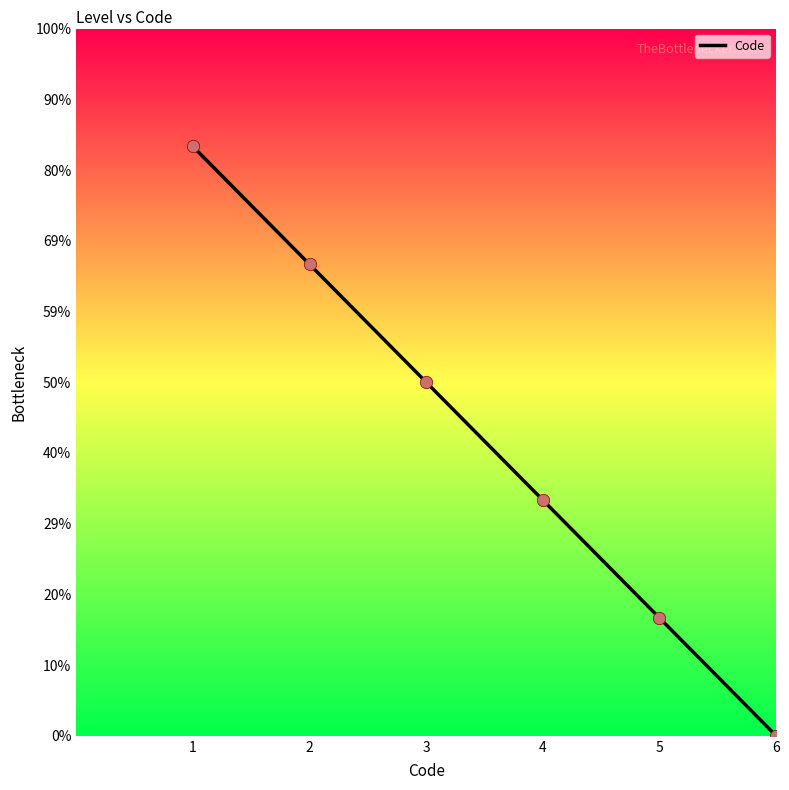

Between 1 and 2, which is larger?

1